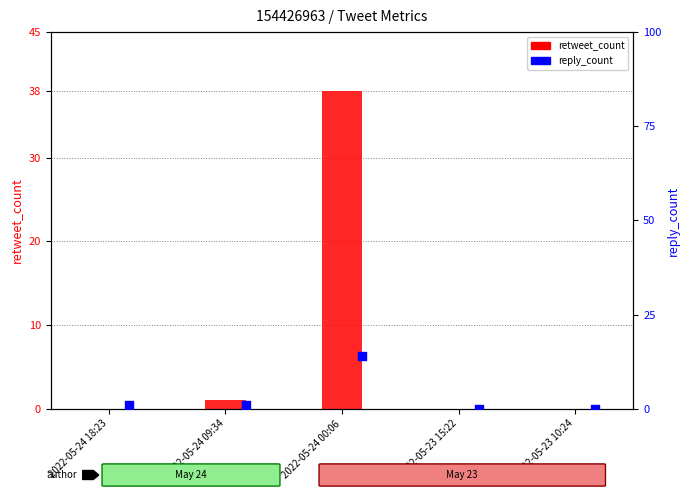

At which category is the sum across all series the highest?

2022-05-24 00:06